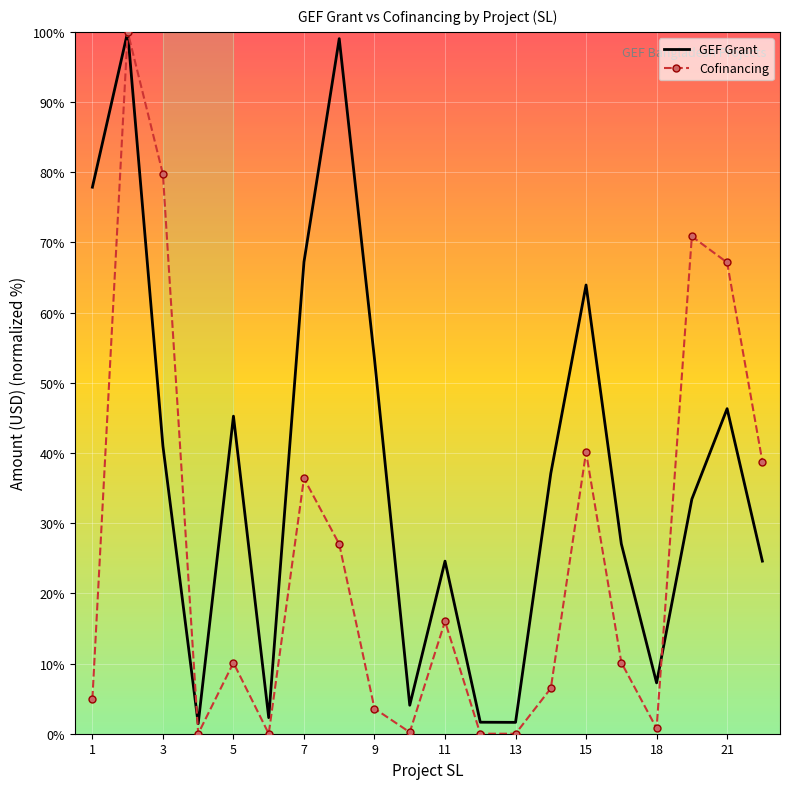

True or false: Cofinancing and GEF Grant intersect in this chart.

True